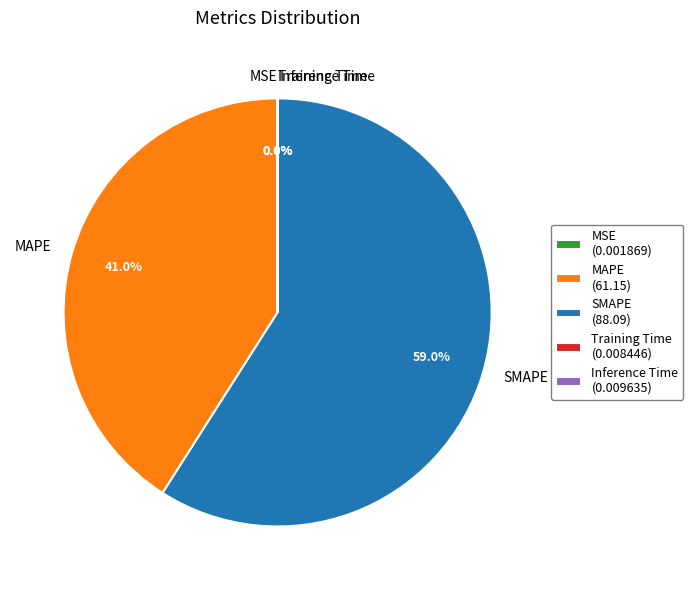

What portion of the pie excludes SMAPE?

41.0%